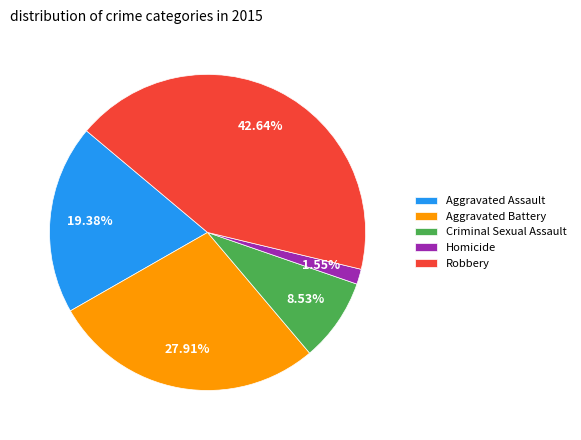

What percentage is the Aggravated Assault slice, to the nearest percent?

19%